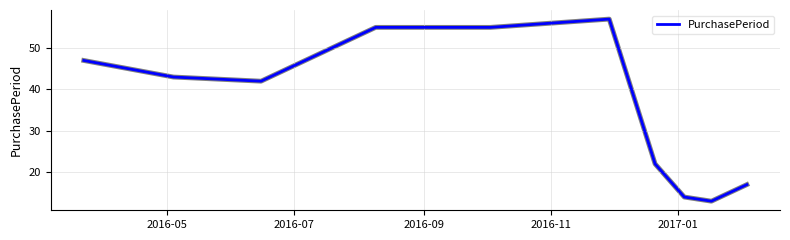

What is the smallest value displayed?

13